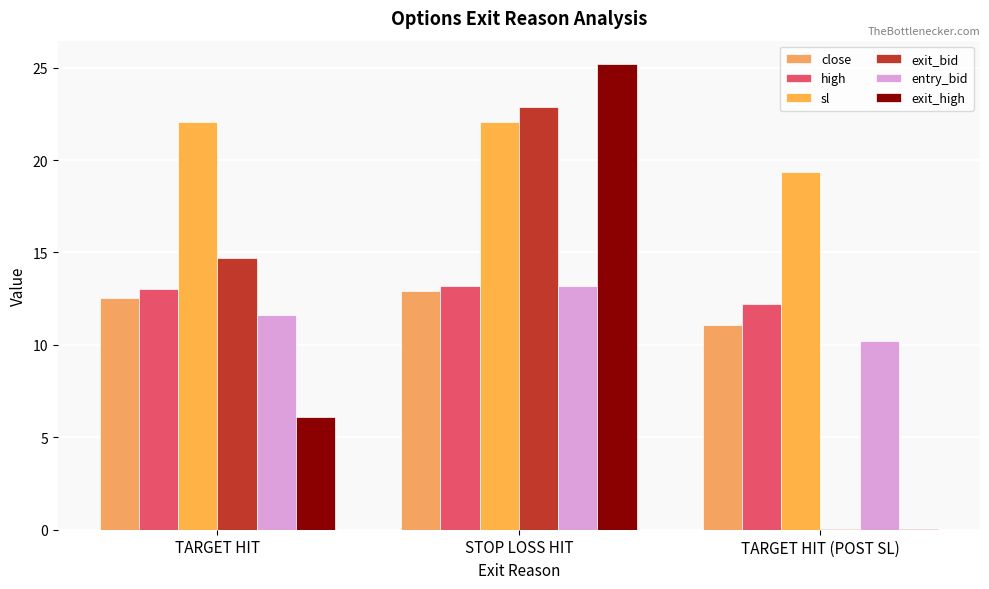

What is the difference between the highest and lowest values at TARGET HIT (POST SL)?

19.3